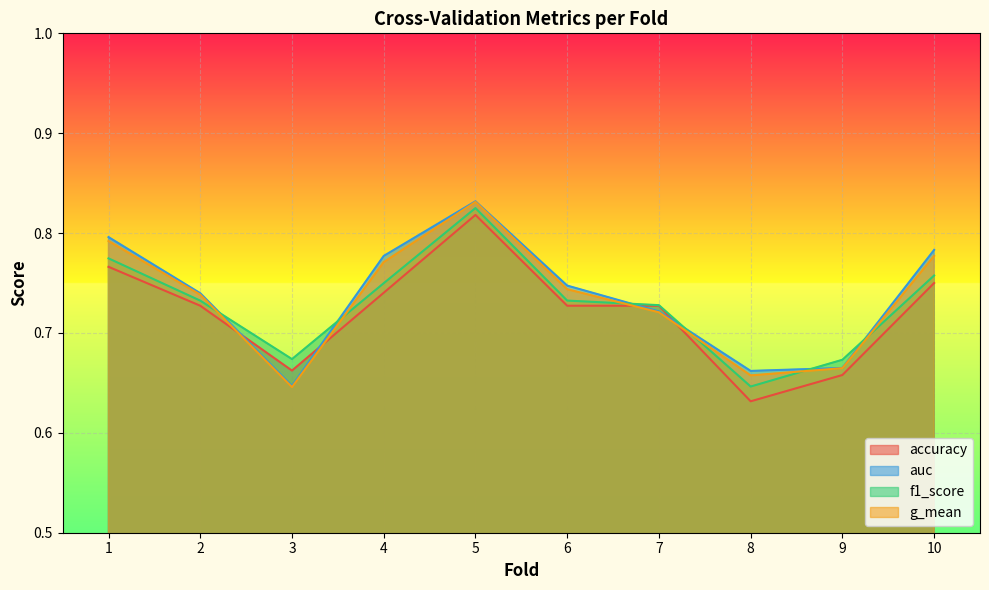

True or false: accuracy and f1_score intersect in this chart.

False